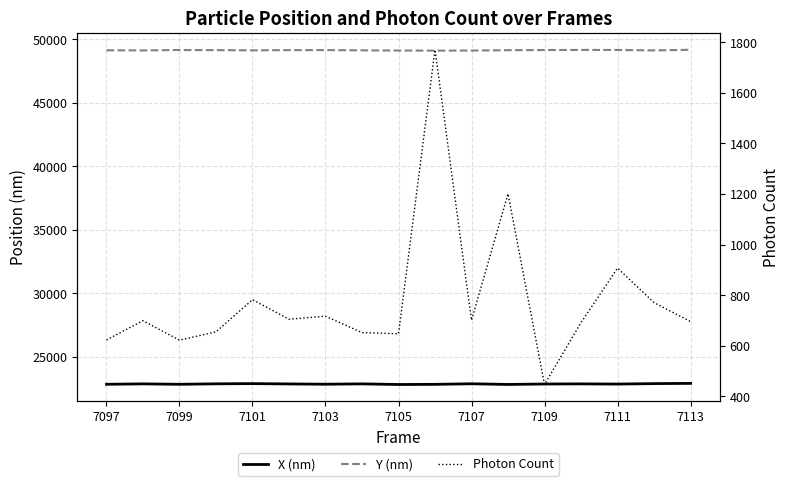

Where is the first local maximum for X (nm)?

7099